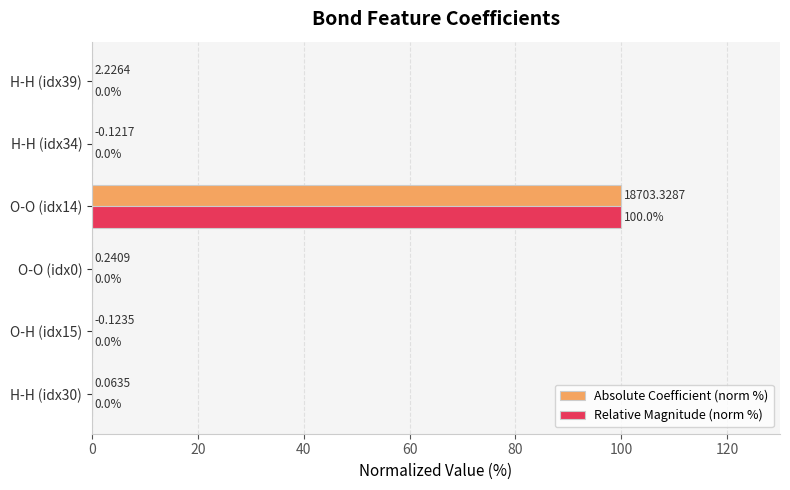

At which category is the sum across all series the highest?

O-O (idx14)